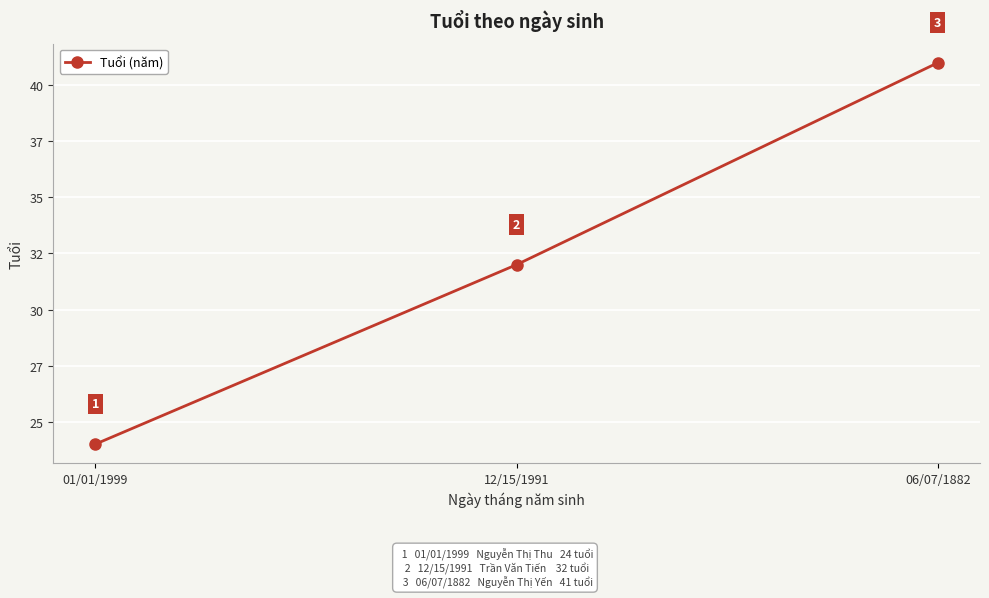

At which label is the value closest to 32?

12/15/1991